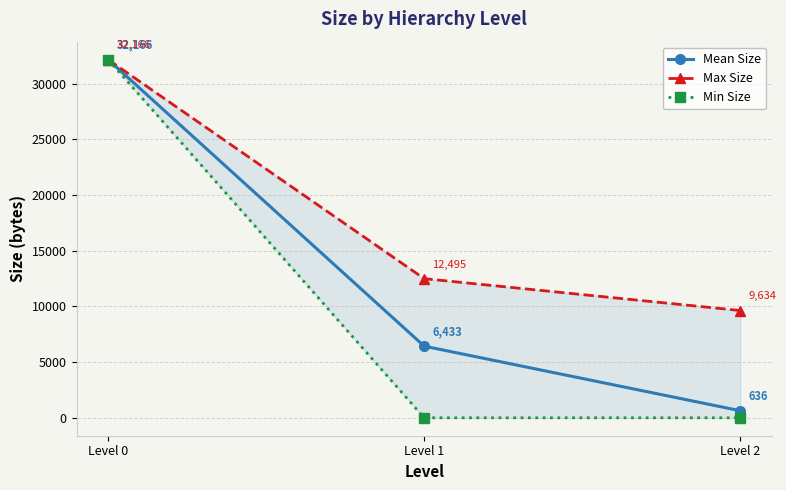

What is the difference between the maximum and second lowest values in the Max Size series?

19671.0